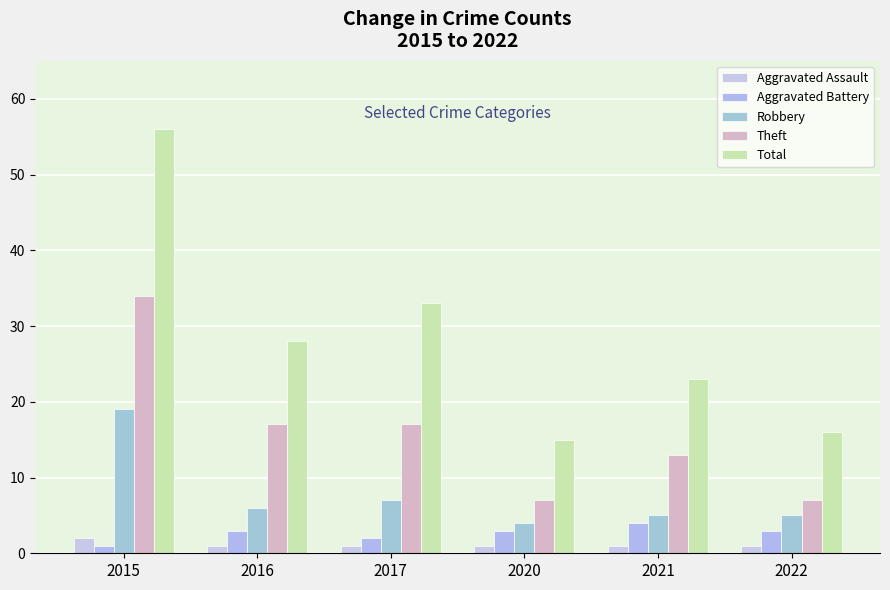

Where is Theft nearest to the value 20?

2016